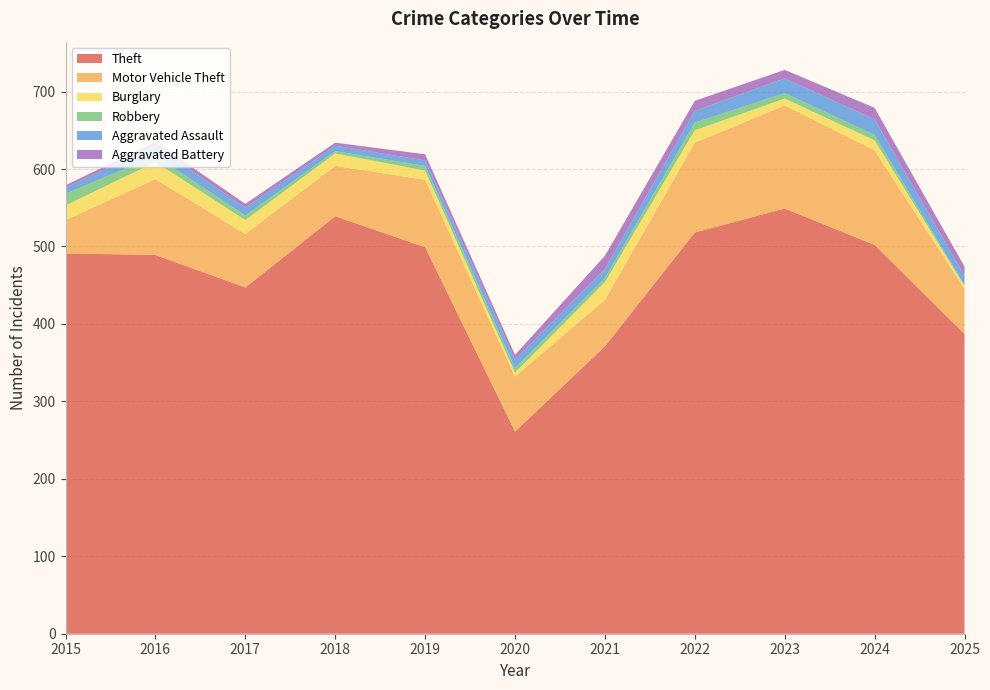

Reading left to right, transcribe all the data shown in this chart.

Theft: 2015=491	2016=489	2017=447	2018=539	2019=499	2020=261	2021=371	2022=518	2023=549	2024=502	2025=387
Motor Vehicle Theft: 2015=43	2016=98	2017=69	2018=65	2019=87	2020=71	2021=60	2022=116	2023=133	2024=122	2025=58
Burglary: 2015=19	2016=22	2017=18	2018=16	2019=12	2020=5	2021=23	2022=16	2023=9	2024=13	2025=4
Robbery: 2015=15	2016=8	2017=6	2018=3	2019=6	2020=6	2021=5	2022=10	2023=7	2024=7	2025=1
Aggravated Assault: 2015=8	2016=13	2017=10	2018=7	2019=7	2020=11	2021=12	2022=15	2023=19	2024=20	2025=12
Aggravated Battery: 2015=3	2016=5	2017=5	2018=4	2019=8	2020=6	2021=17	2022=13	2023=11	2024=15	2025=12